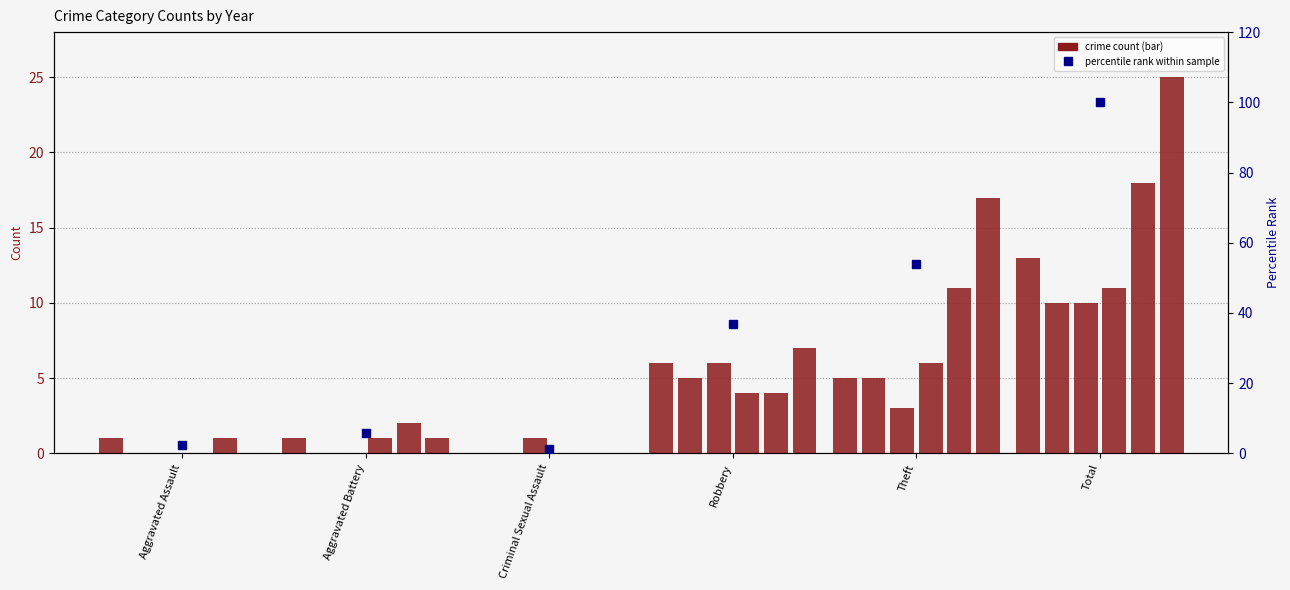

Which has a higher value, Total or Aggravated Battery?

Total